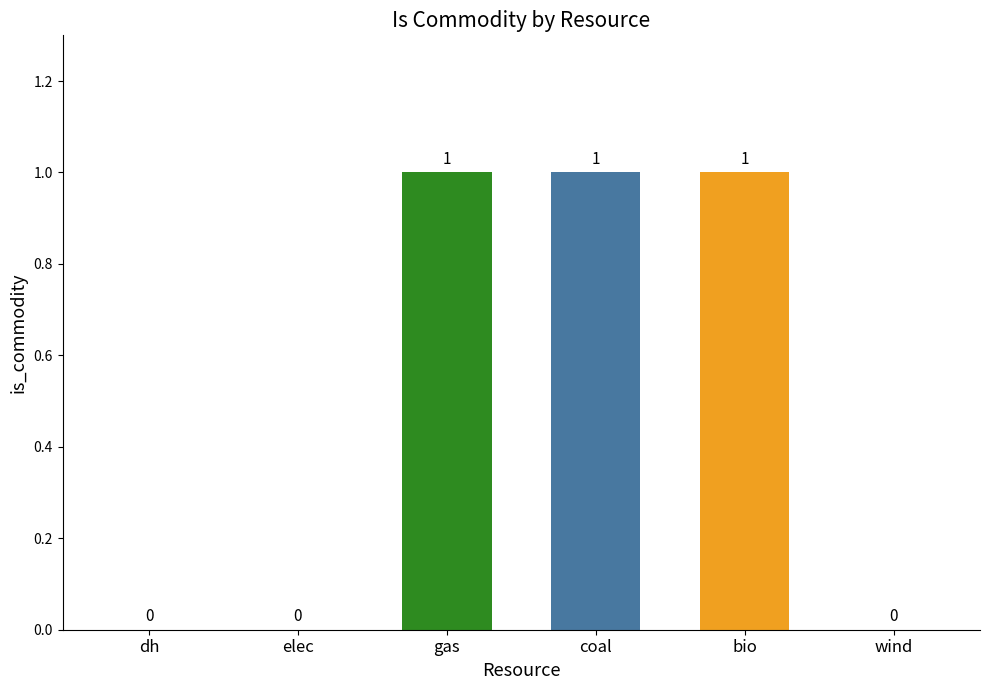

How many categories are shown in the chart?

6